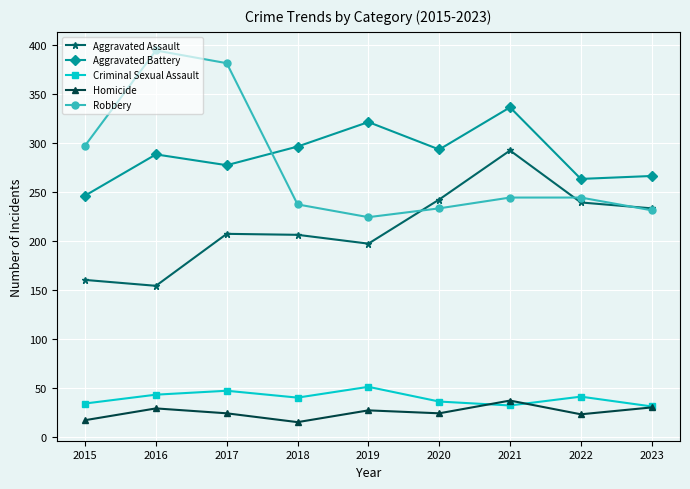

Does the chart have visible grid lines?

Yes